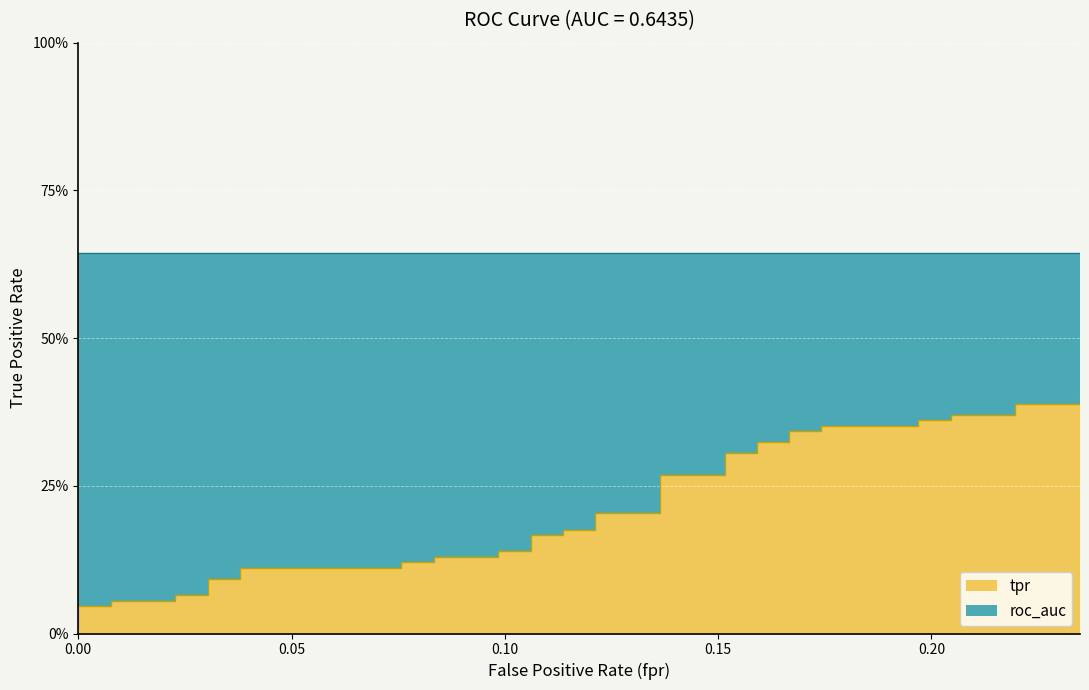

What is the approximate value at 0.196969696969697?

0.4